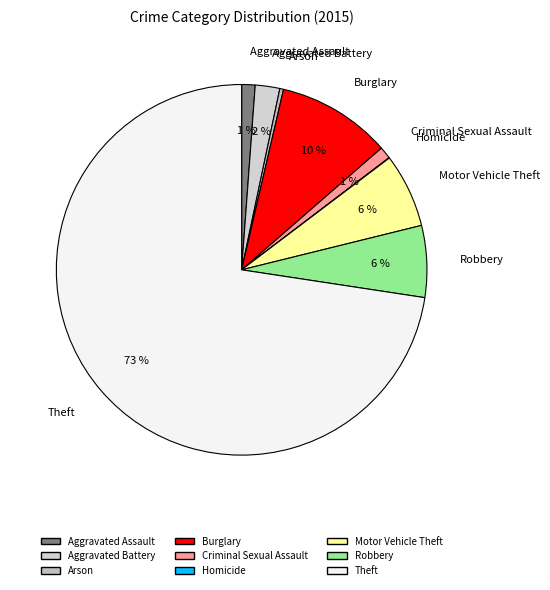

Does Criminal Sexual Assault represent more than half of the total?

No